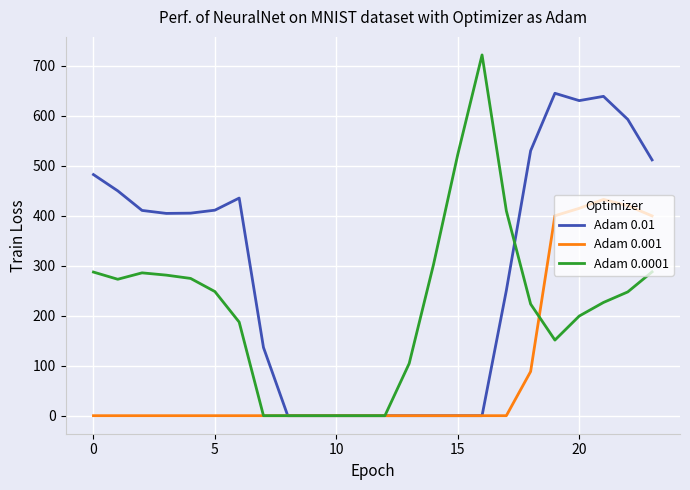

What is the difference between the maximum and minimum values in the Adam 0.001 series?

432.4